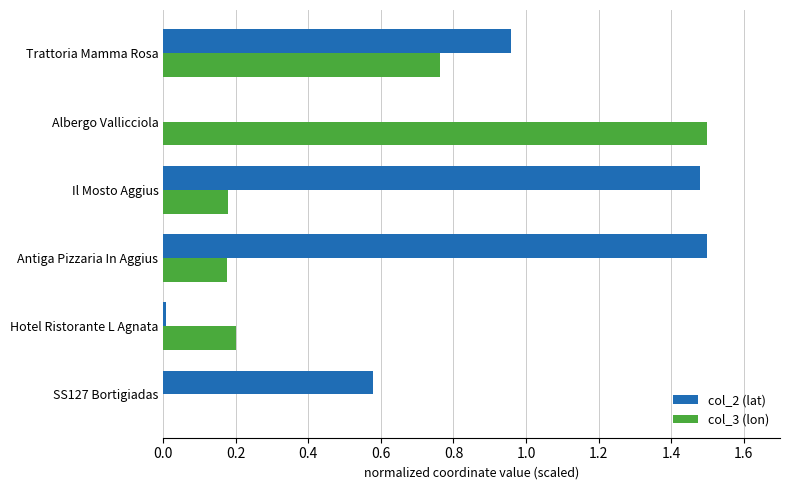

Which series has the largest total across all categories?

col_2 (lat)